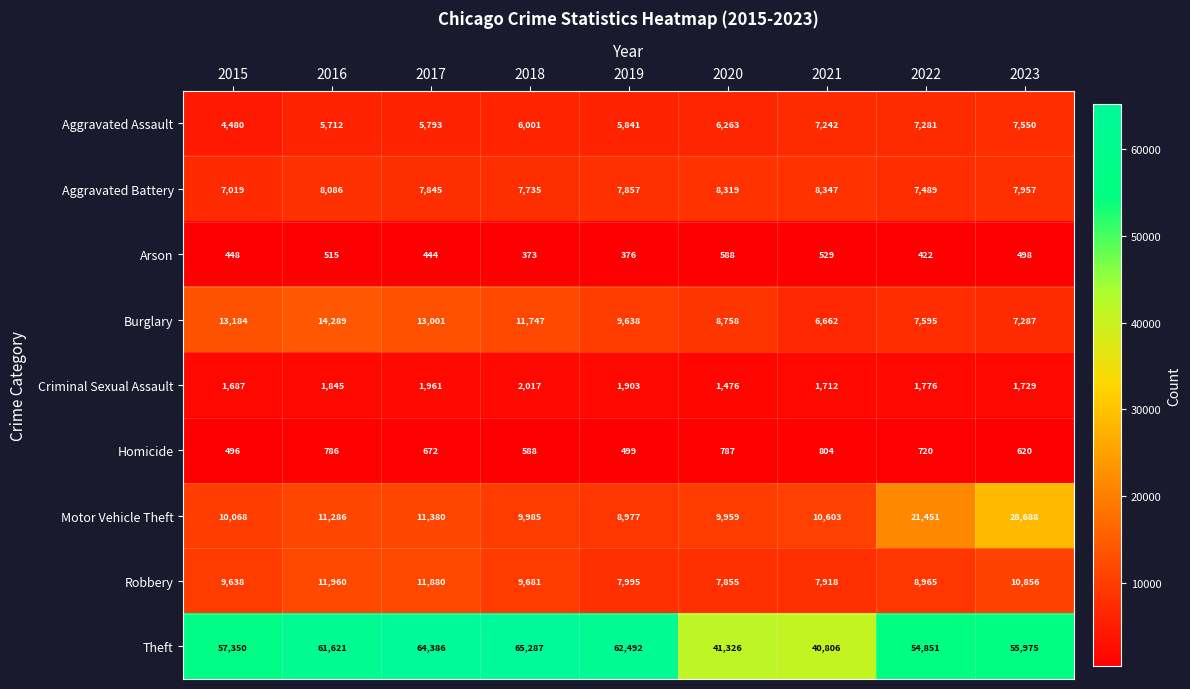

Is the value of Theft at 2020 greater than the value of Aggravated Assault at 2022?

Yes